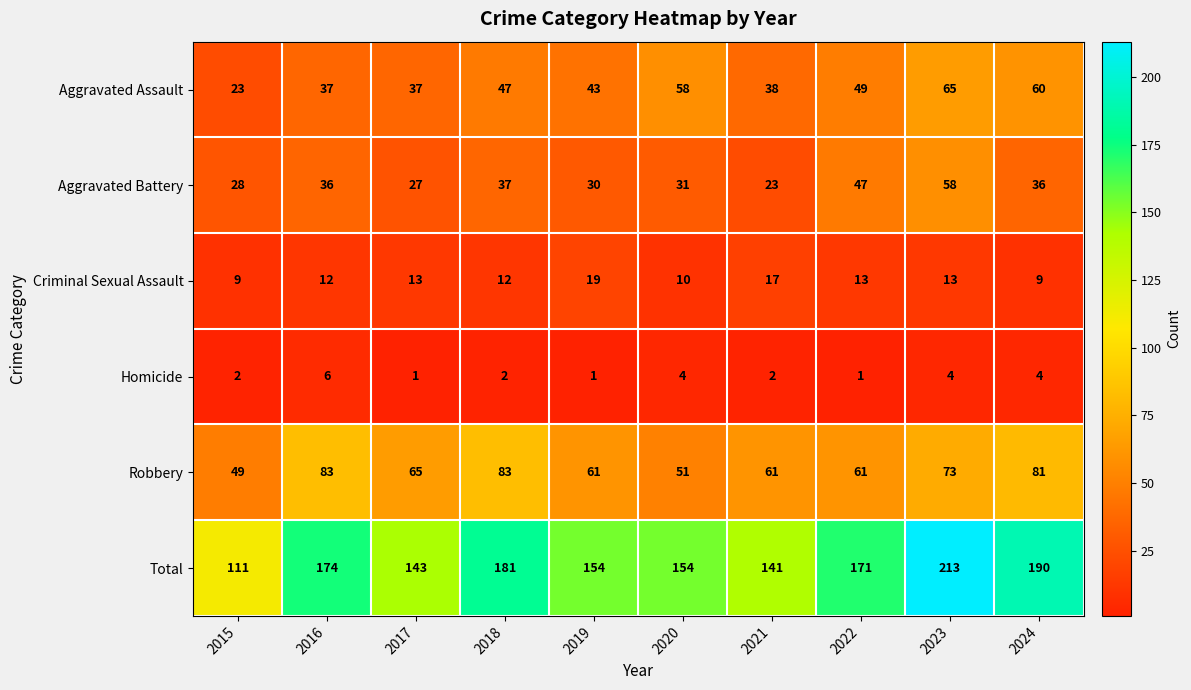

At 2024, list the series in order from largest to smallest.

Total, Robbery, Aggravated Assault, Aggravated Battery, Criminal Sexual Assault, Homicide